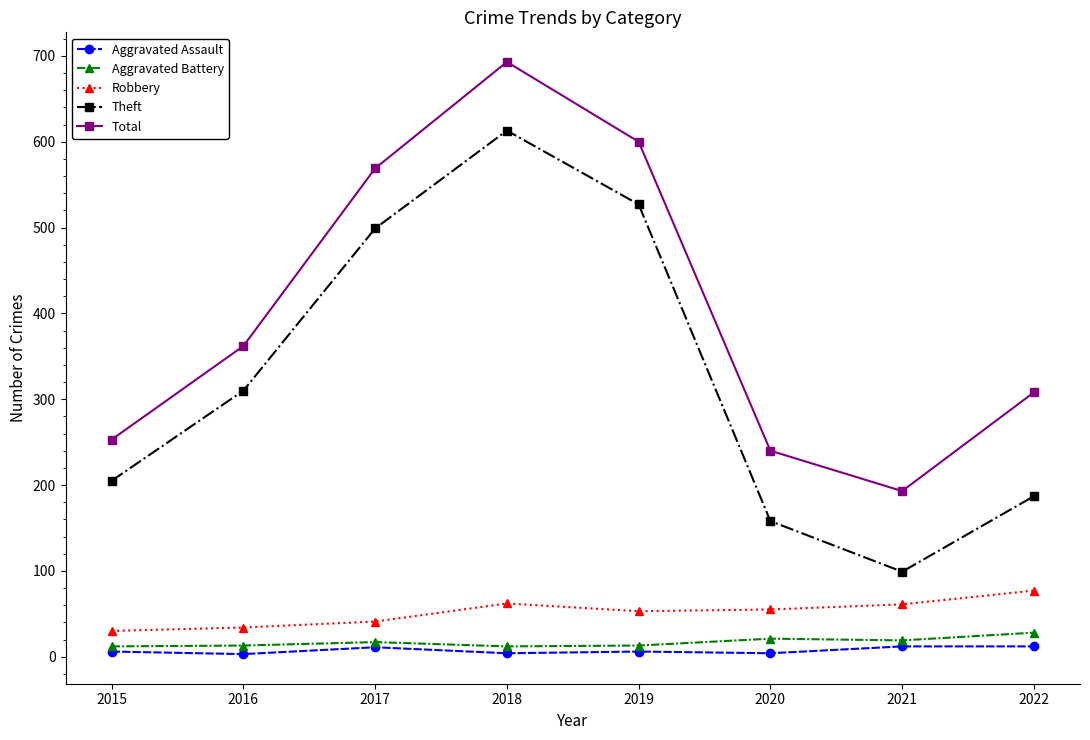

How many series are shown in this chart?

5